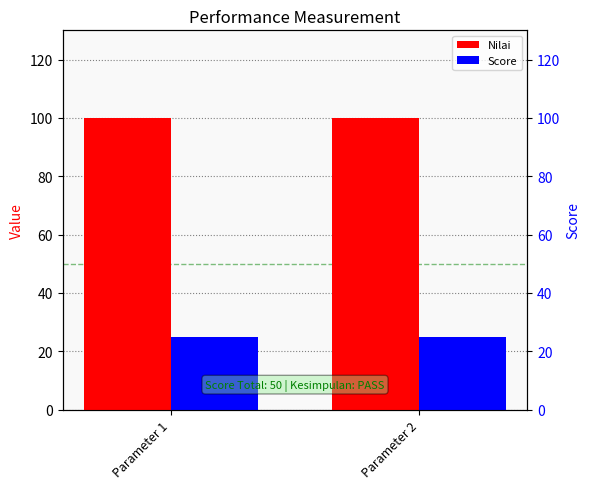

Between Parameter 1 and Parameter 2, which is larger?

Parameter 1